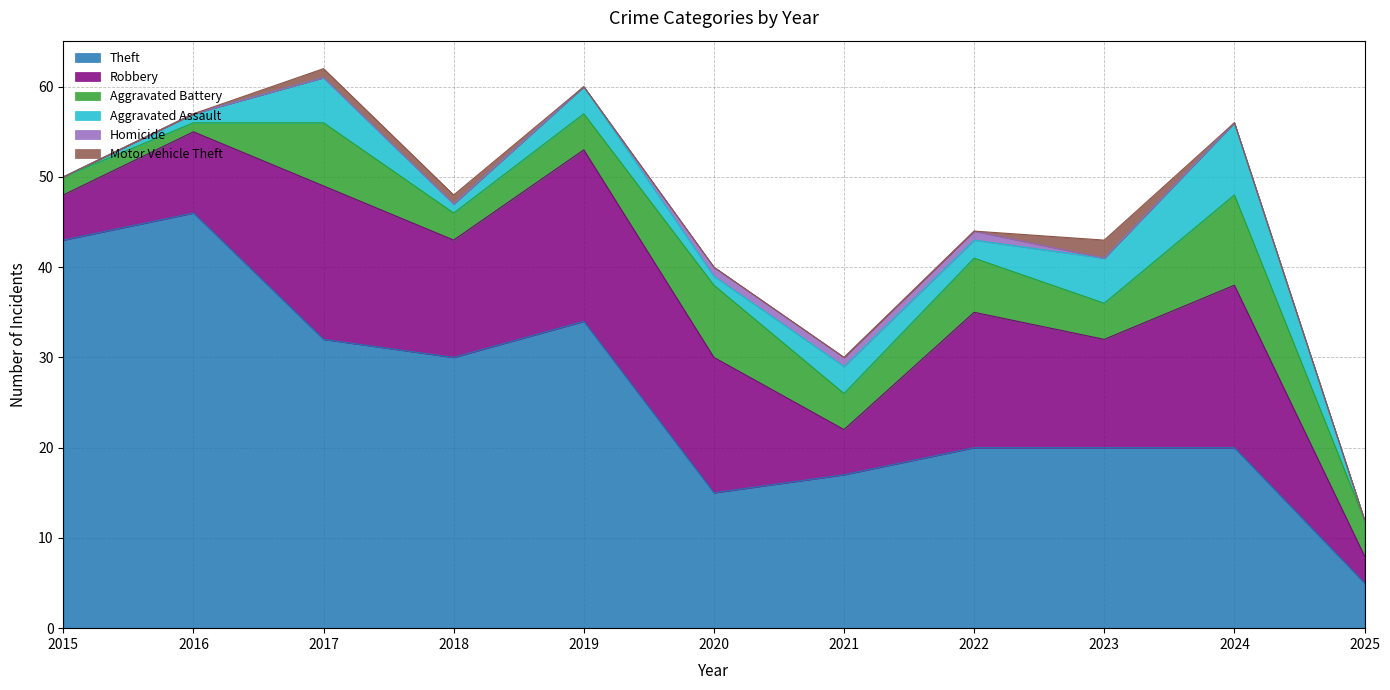

What are all the series names shown in the legend?

Theft, Robbery, Aggravated Battery, Aggravated Assault, Homicide, Motor Vehicle Theft